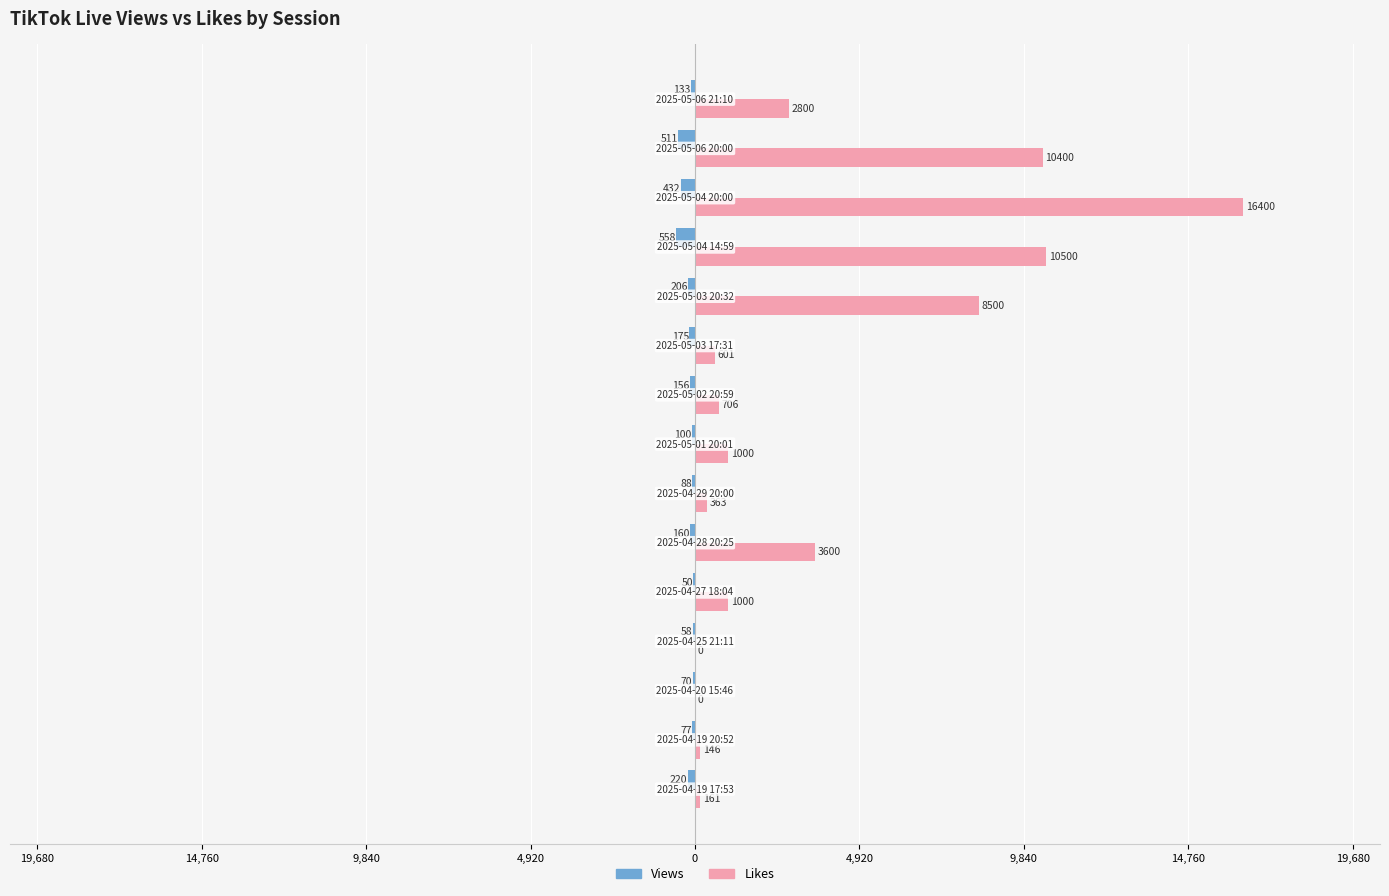

What are all the series names shown in the legend?

Views, Likes